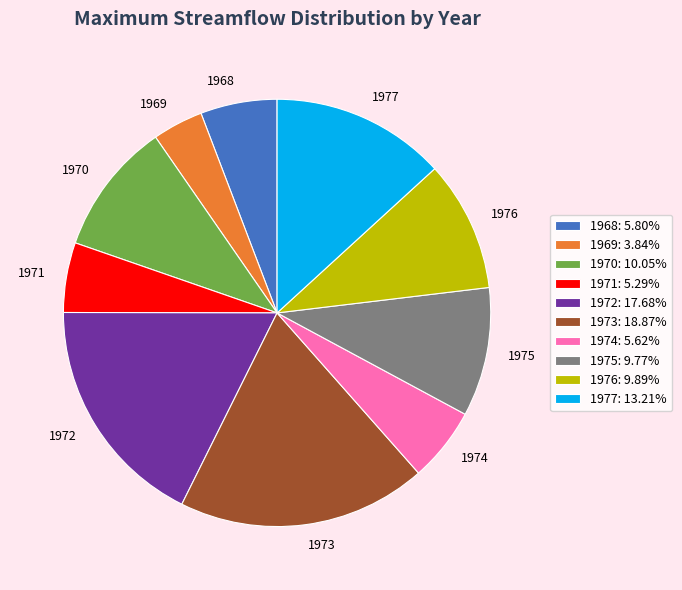

Which slice is the largest?

1973